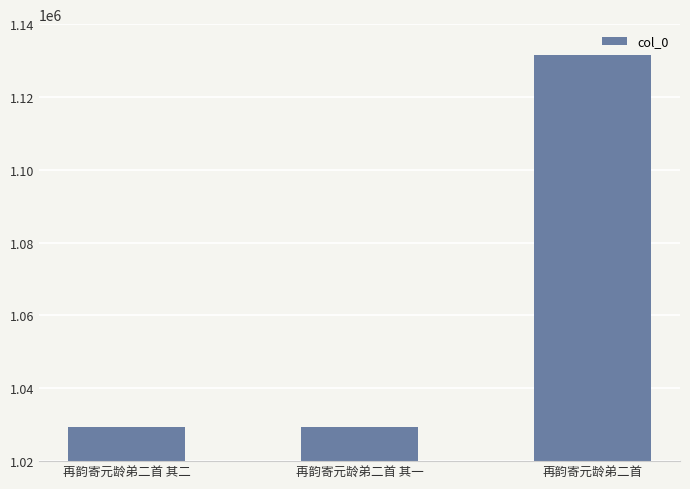

What is the maximum value shown in the chart?

1131554